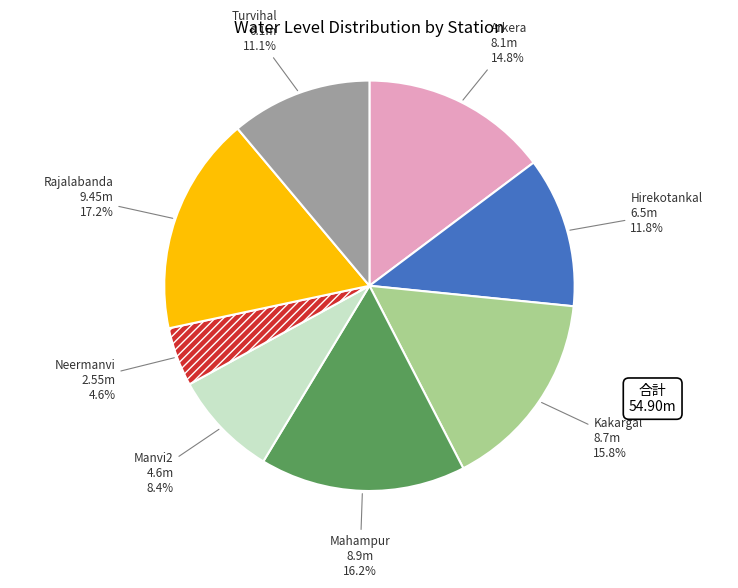

What portion of the pie excludes Rajalabanda?

82.8%